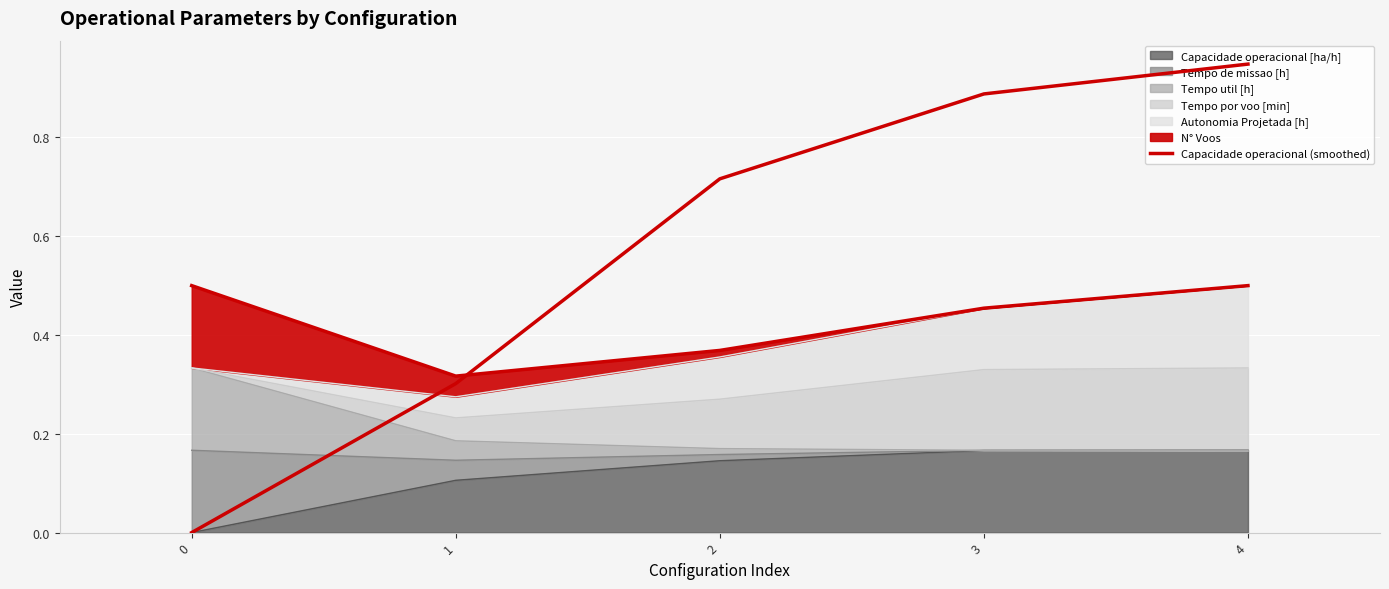

Reading left to right, extract all data points from this chart.

0=0.0	1=0.3	2=0.7	3=0.9	4=0.9